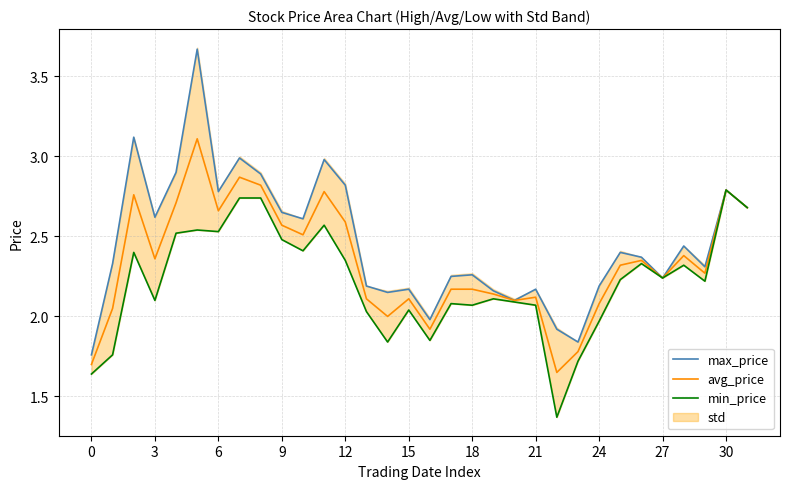

List the series in order of their overall mean, highest first.

max_price, avg_price, min_price